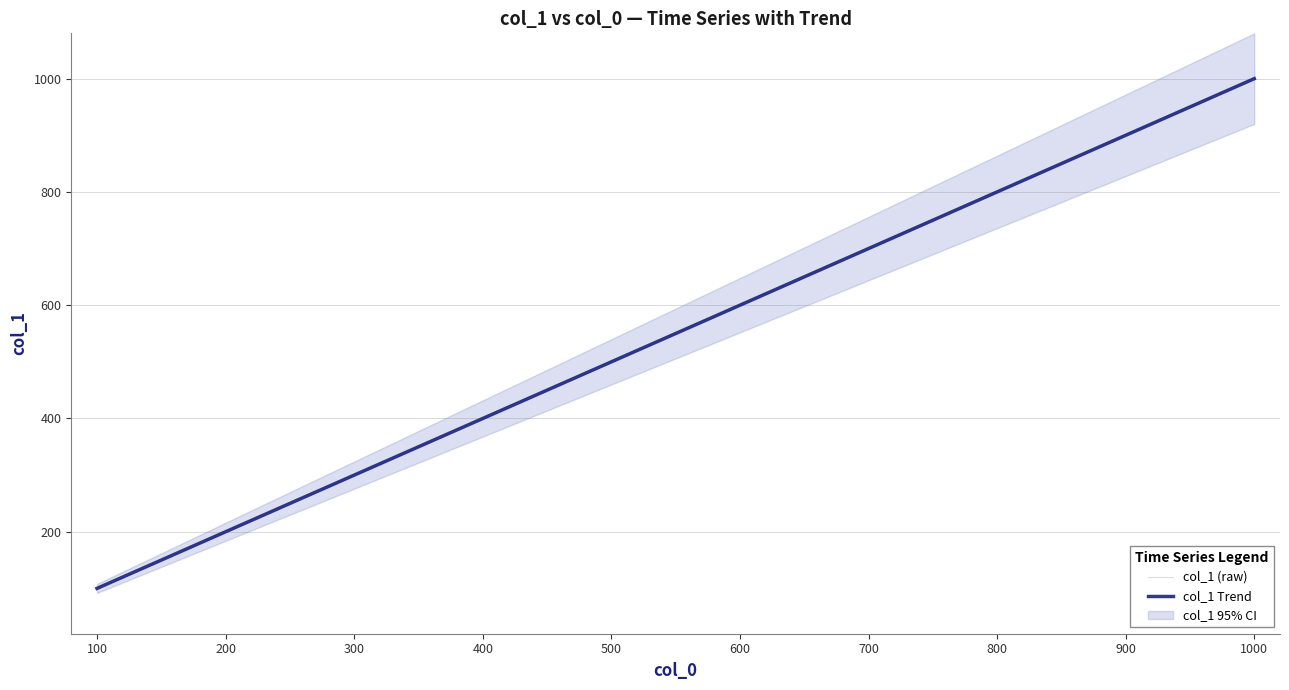

How many lines are shown in the chart?

2